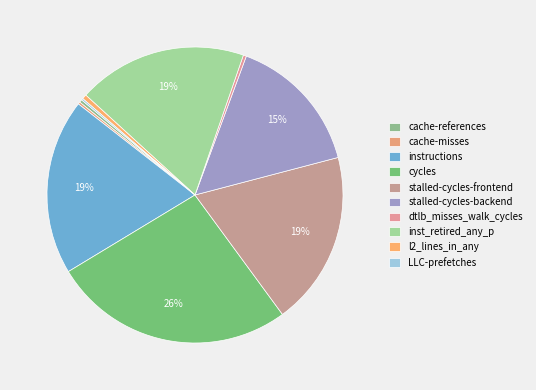

What is the change in value from cycles to dtlb_misses_walk_cycles?

-55238941000